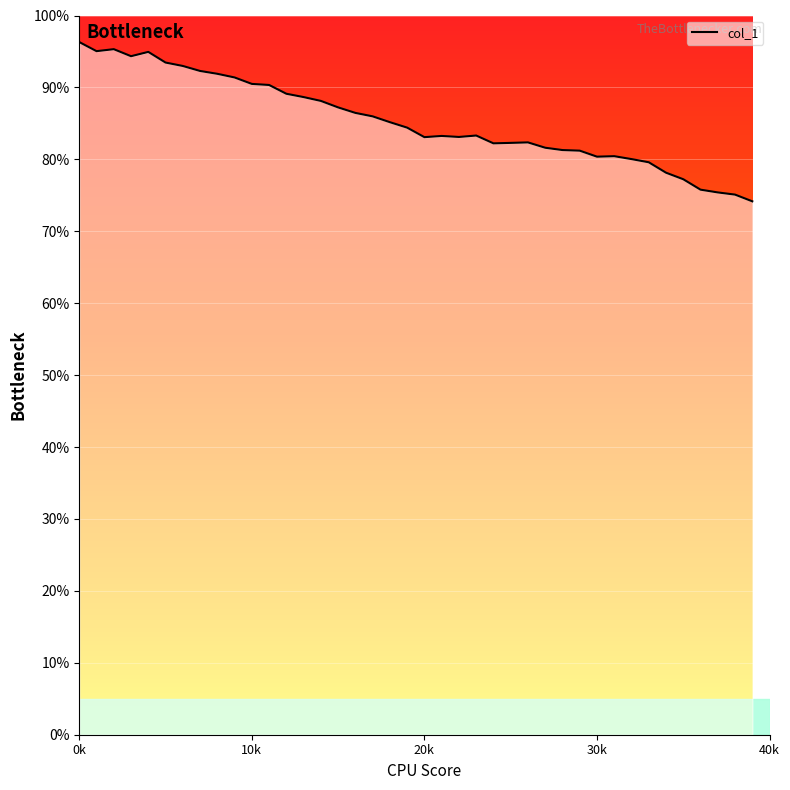

What is the label of the 25th point from the right?

15